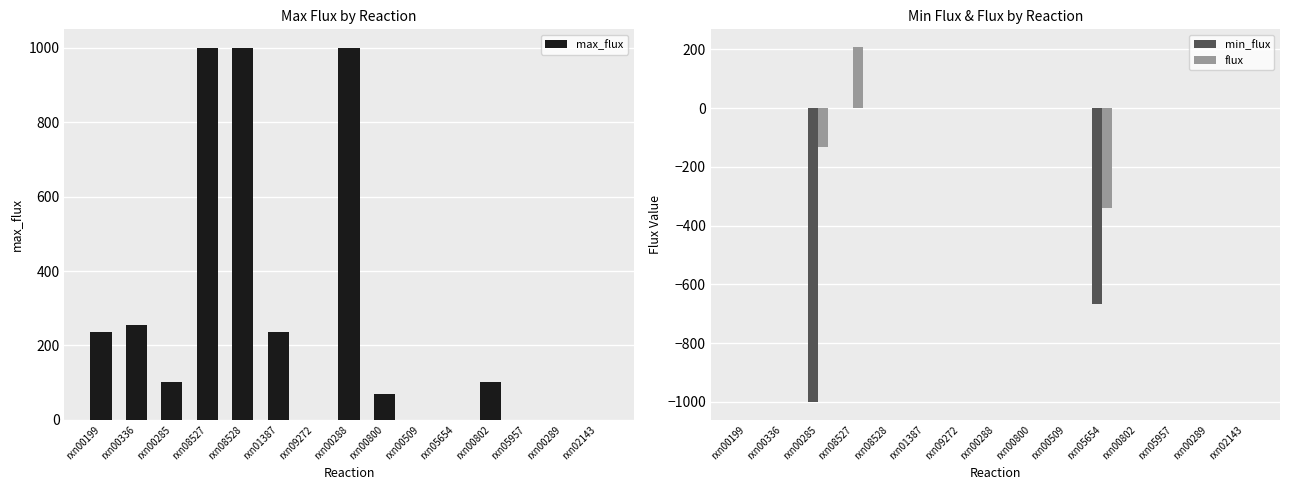

What is the sum of all min_flux values?

-1664.8